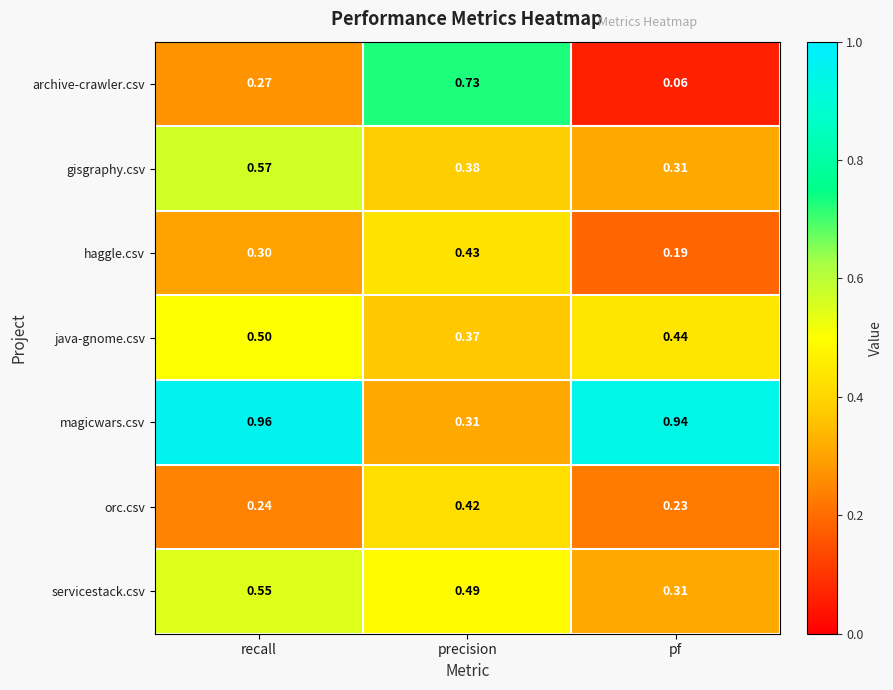

At which category does the chart reach its peak across all series?

recall